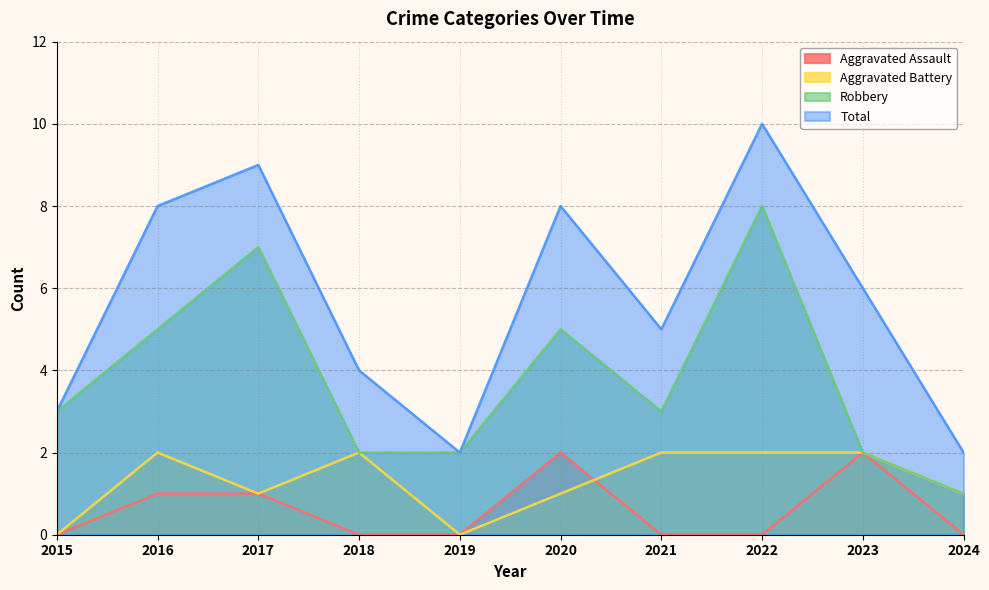

Reading left to right, what are all the values shown in this chart?

Aggravated Assault: 0	1	1	0	0	2	0	0	2	0
Aggravated Battery: 0	2	1	2	0	1	2	2	2	1
Robbery: 3	5	7	2	2	5	3	8	2	1
Total: 3	8	9	4	2	8	5	10	6	2